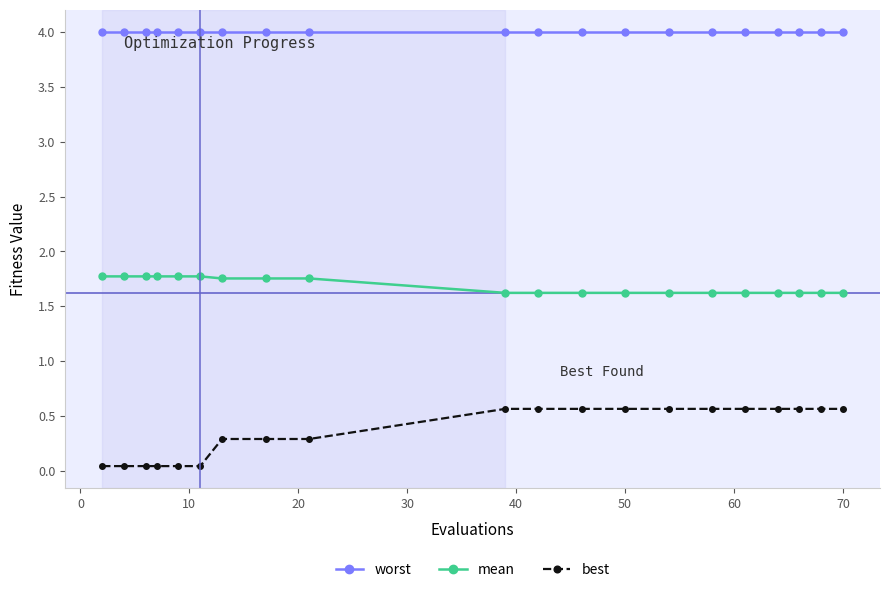

What is the value of the best point at the 9th from the left?

0.3